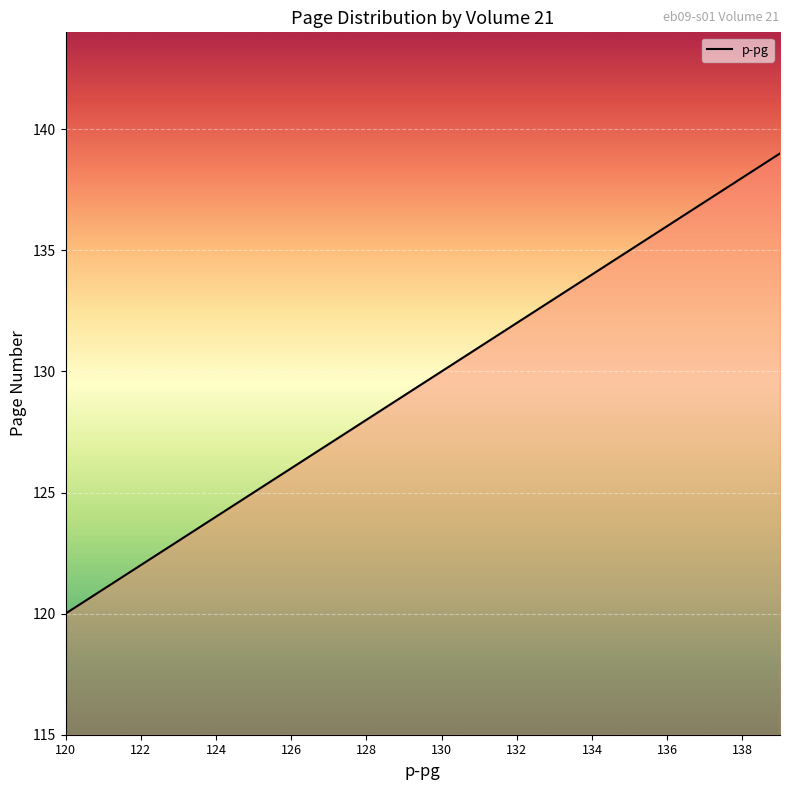

What is the smallest value displayed?

120